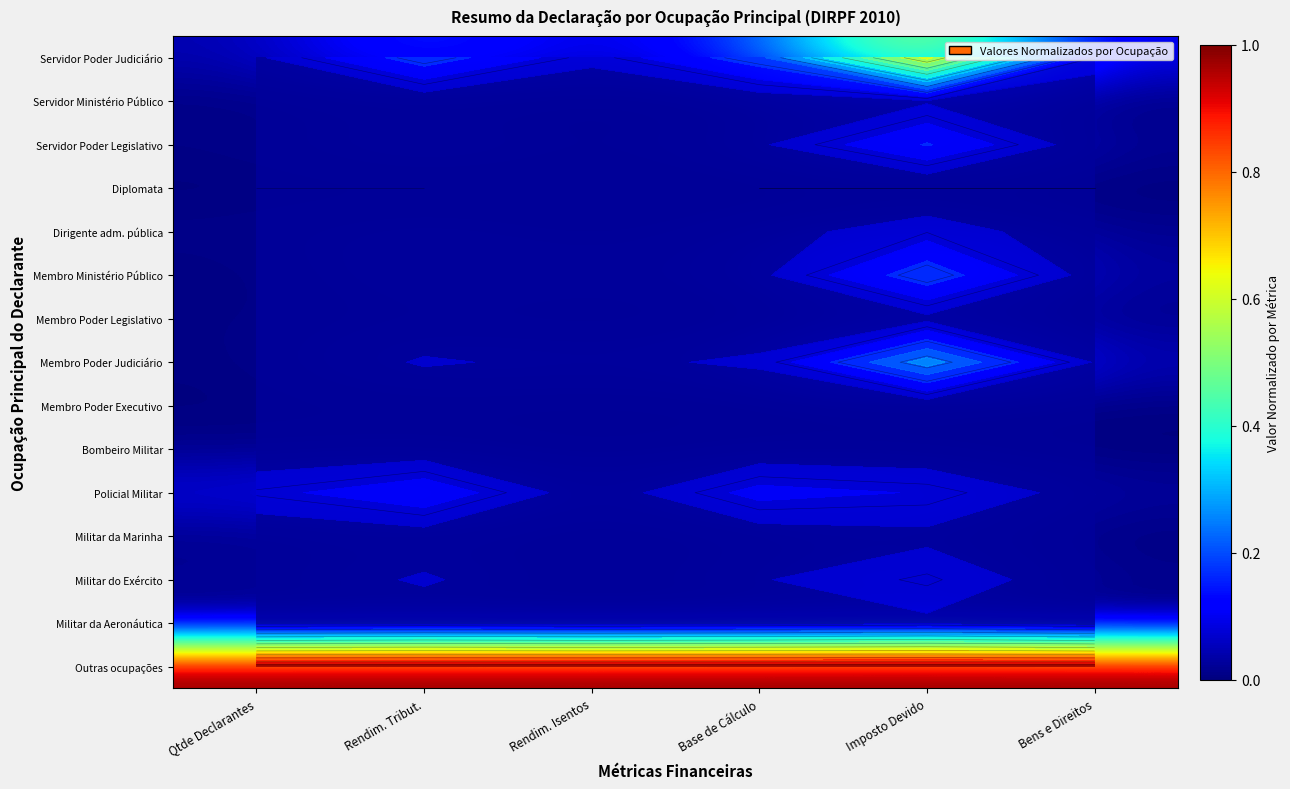

The value of Membro Poder Legislativo at Imposto Devido is 0.0. True or false?

True